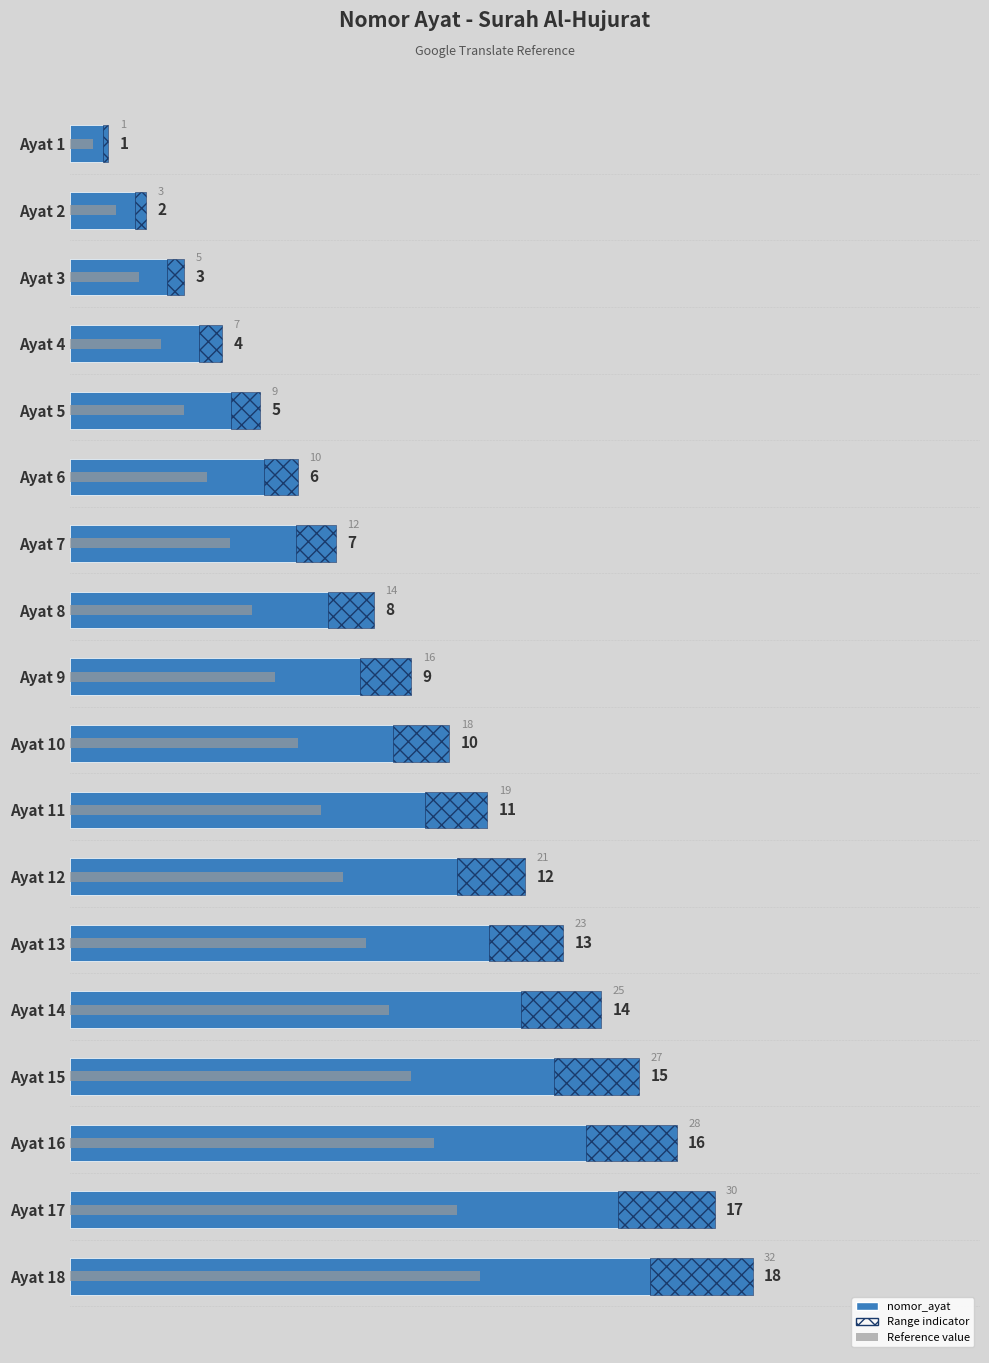

What is the minimum value shown in the chart?

1